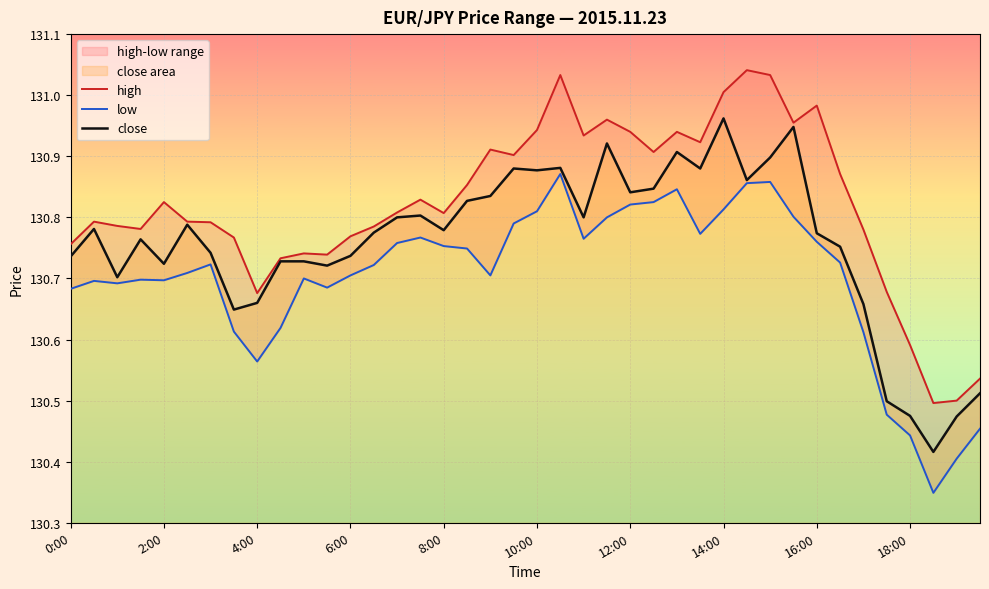

What is the difference between the second highest and minimum values in the low series?

0.5